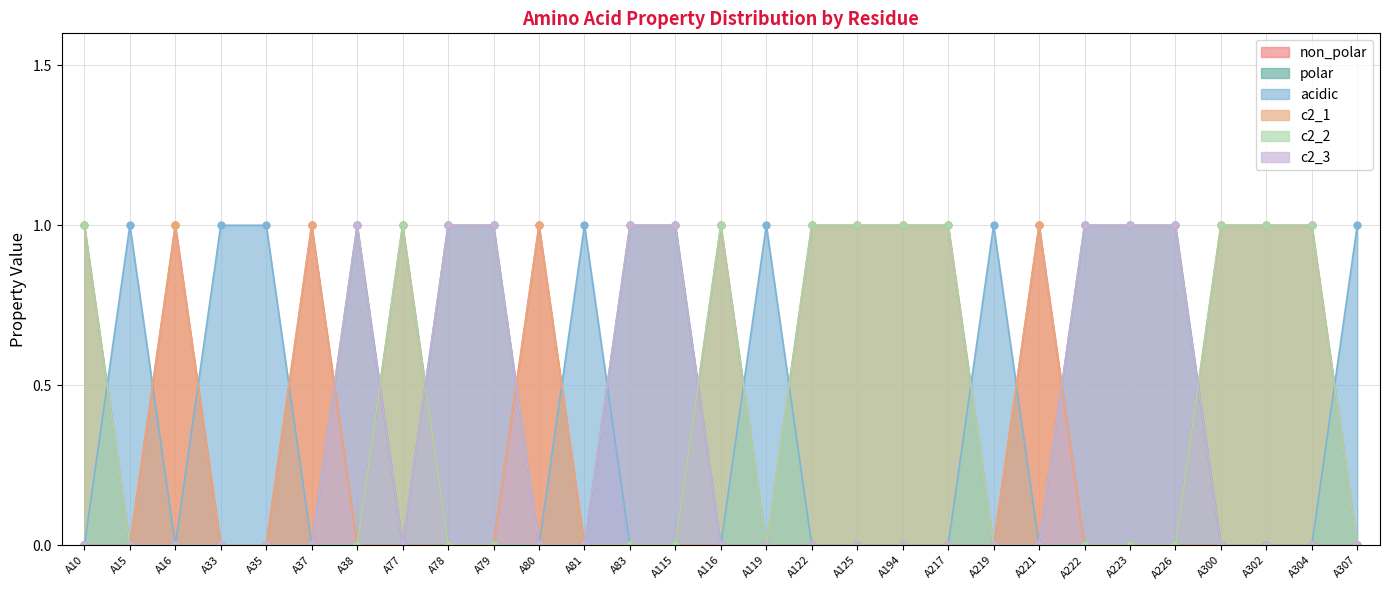

What is the value of the acidic point at the 21st from the left?

1